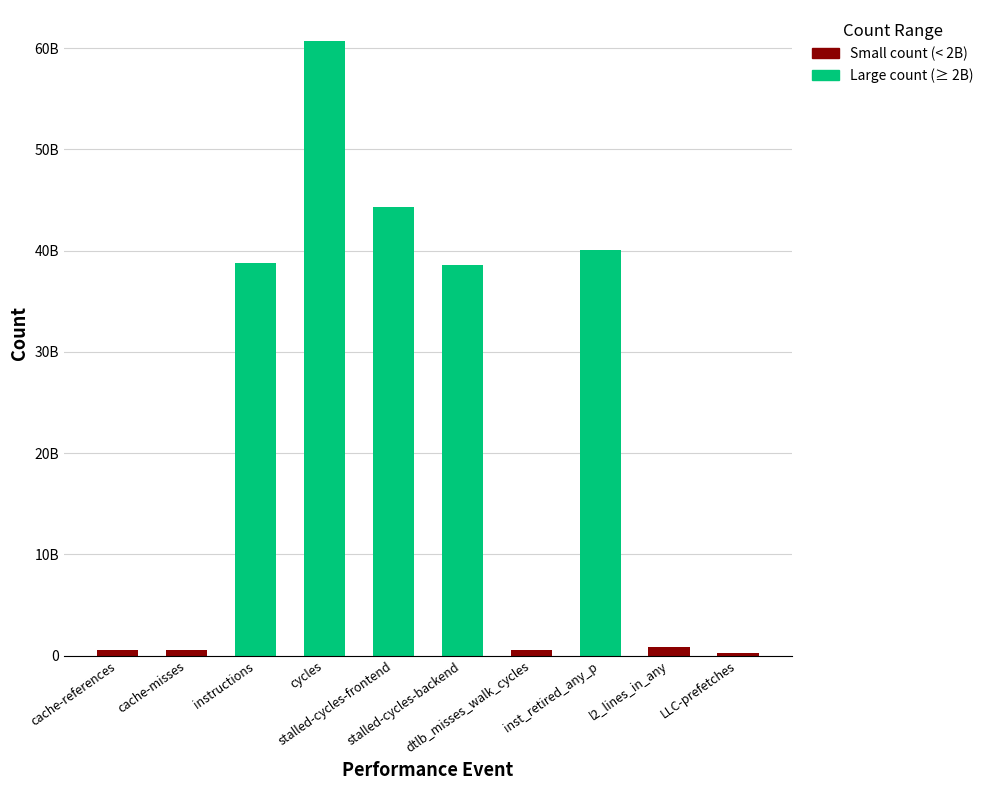

Reading left to right, transcribe all the data shown in this chart.

cache-references=599954823	cache-misses=554978769	instructions=38747888657	cycles=60743484406	stalled-cycles-frontend=44305786286	stalled-cycles-backend=38540867021	dtlb_misses_walk_cycles=562297053	inst_retired_any_p=40095760563	l2_lines_in_any=875001917	LLC-prefetches=279334439